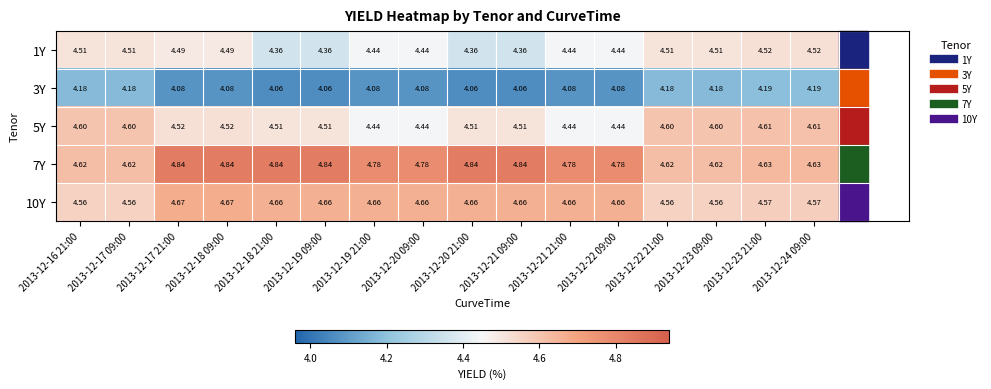

Is the value of 3Y at 2013-12-18 09:00 greater than the value of 7Y at 2013-12-17 21:00?

No